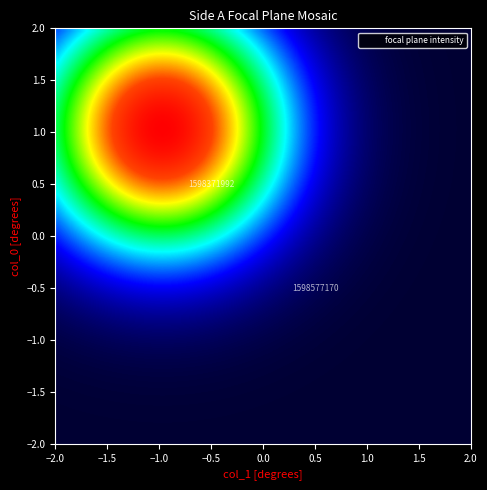

The 1598371992 series shows 0 at col_1=1. True or false?

True